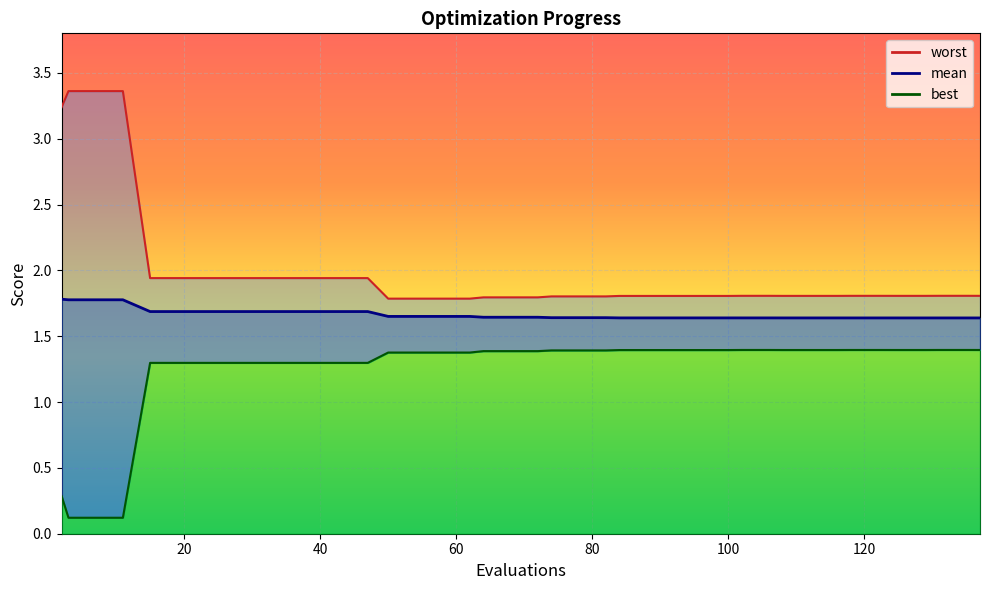

What is the value of the best point at the 8th from the left?

1.3